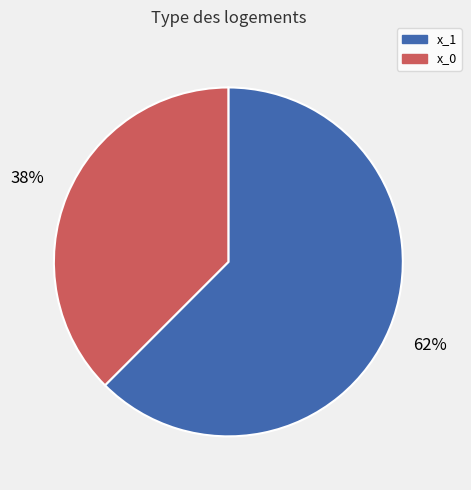

Which category has the biggest portion of the pie?

x_1